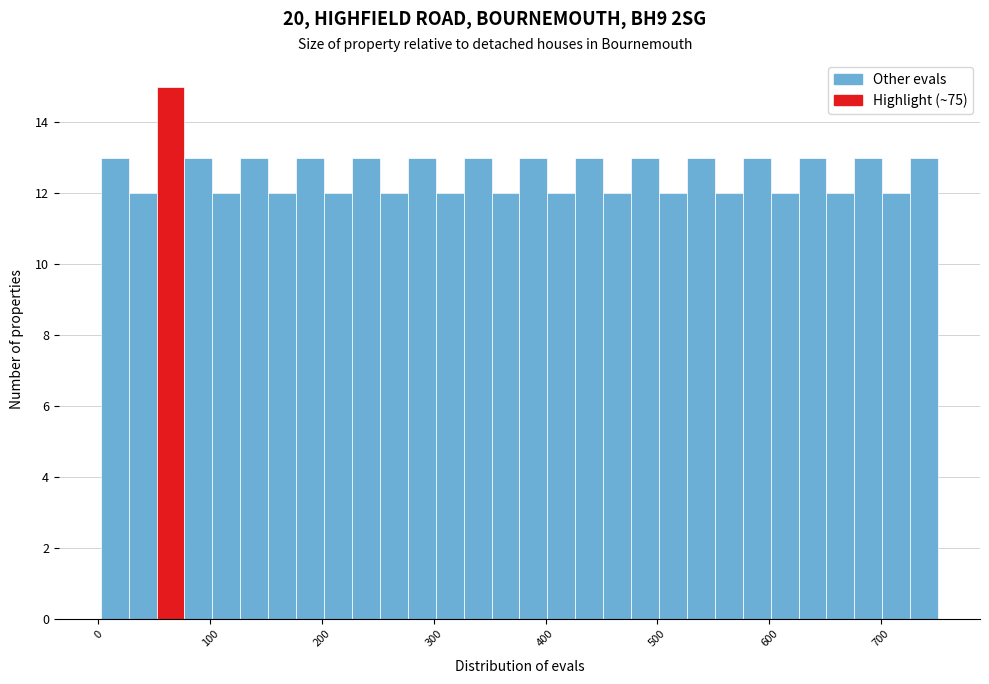

Read against the x-axis, roughly where is the centre of the tallest bar?

60